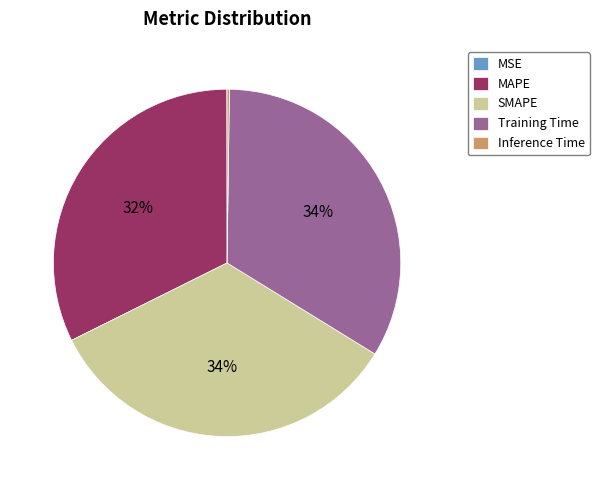

To the nearest percent, what is the average slice percentage?

20%